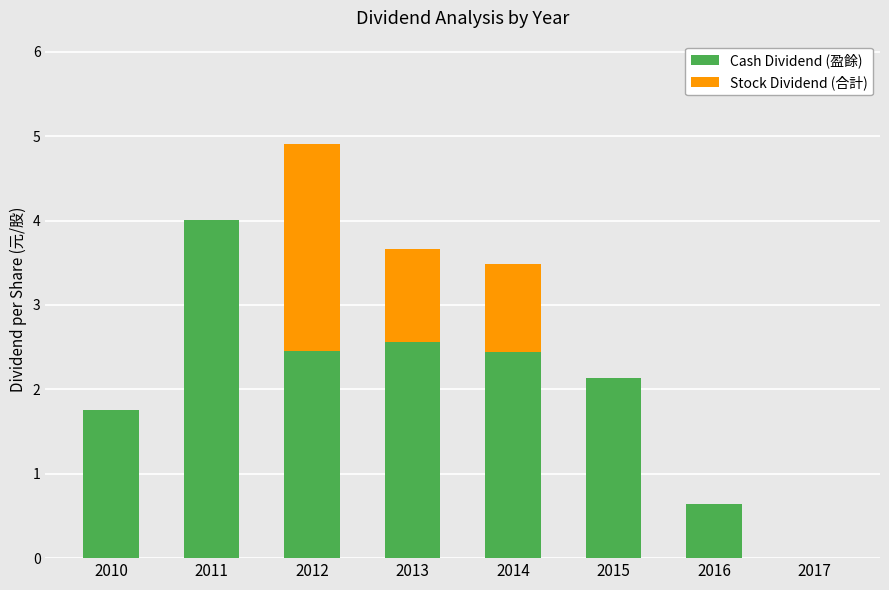

What is the approximate value of Cash Dividend (盈餘) at 2013?

2.6